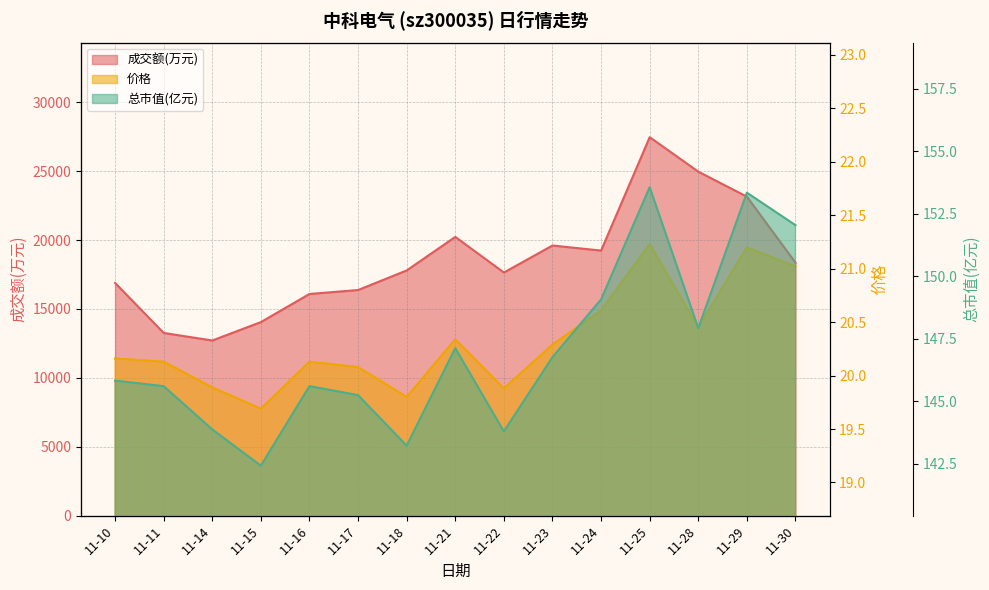

What is the total value across all series at 11-21?

20393.5